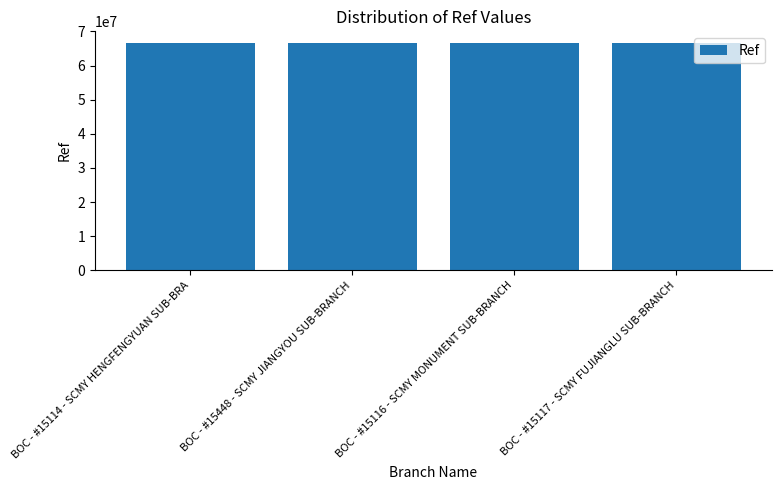

What is the sum of the values at BOC - #15116 - SCMY MONUMENT SUB-BRANCH and BOC - #15117 - SCMY FUJIANGLU SUB-BRANCH?

133353474